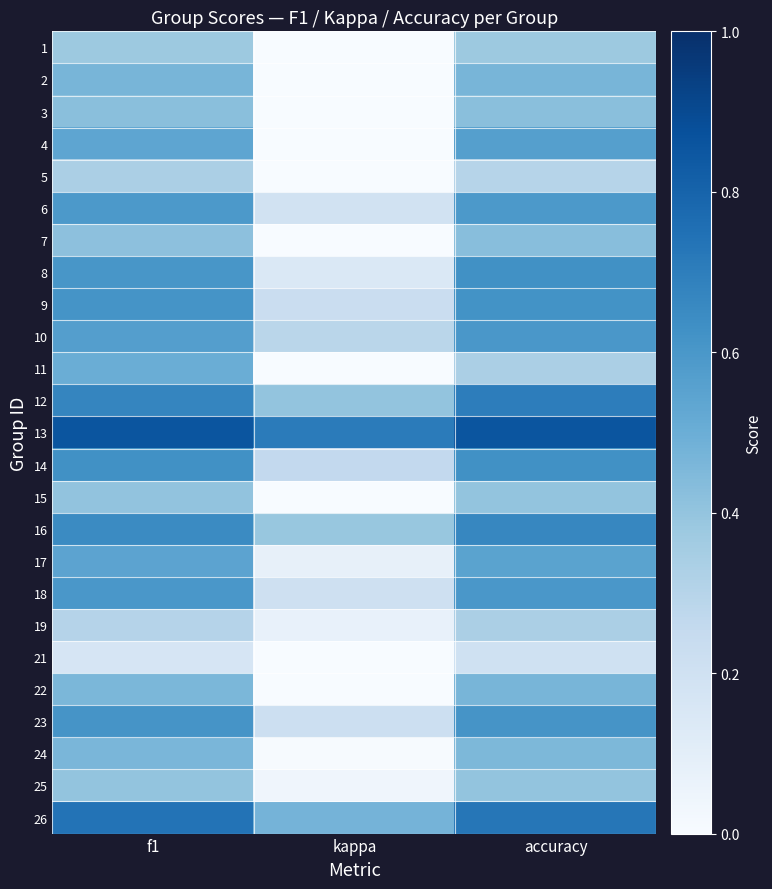

Count the number of categories in the chart.

3